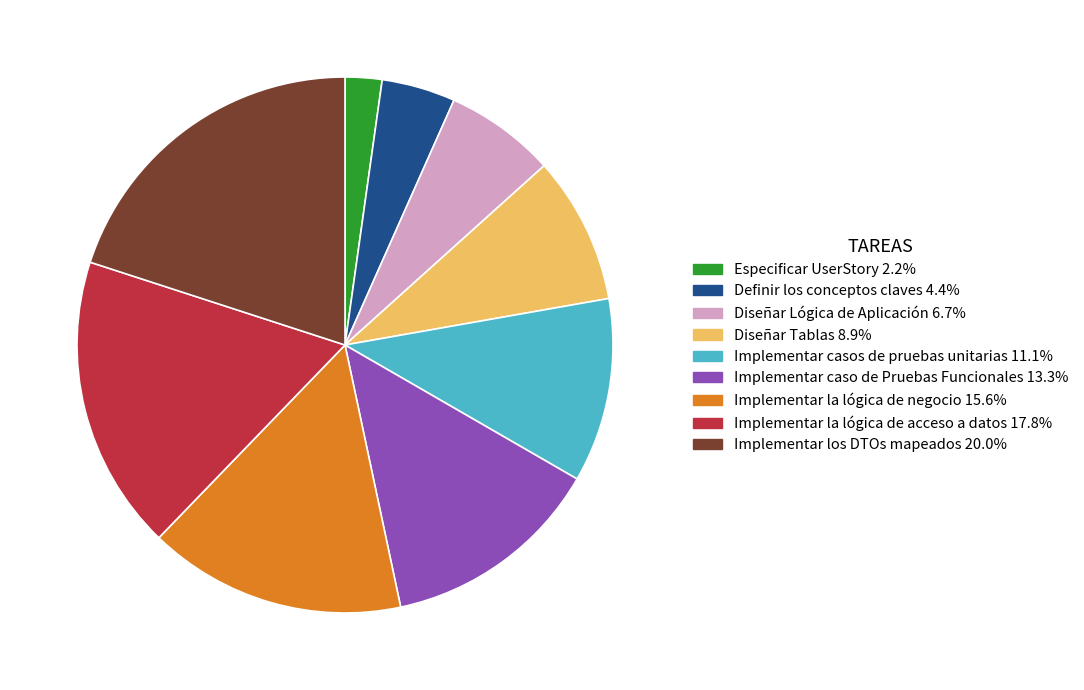

Does Implementar los DTOs mapeados account for over 50% of the chart?

No